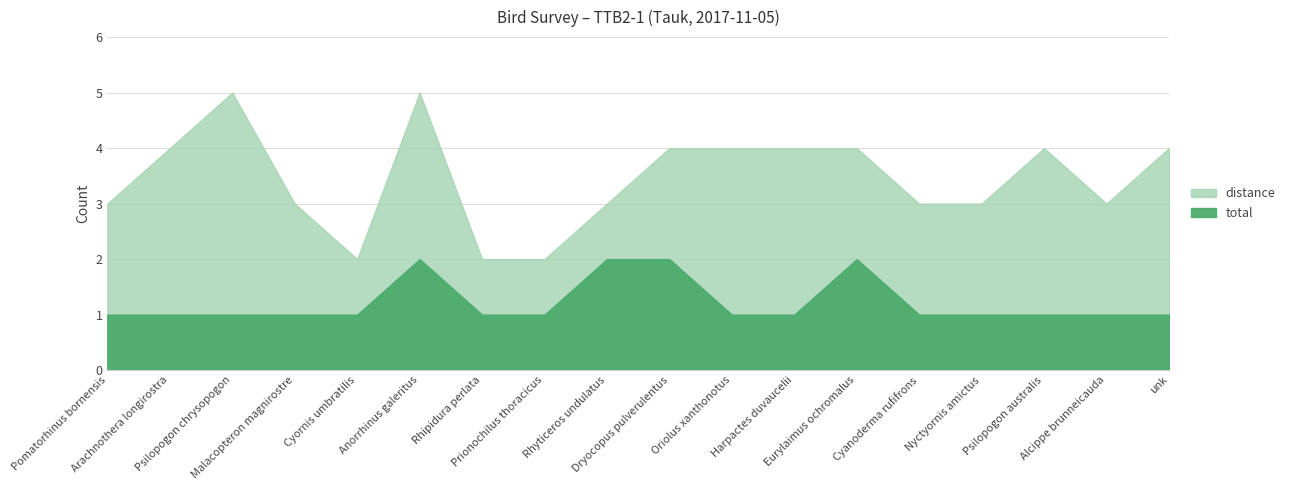

True or false: distance has a value of 1 at Cyornis umbratilis.

True